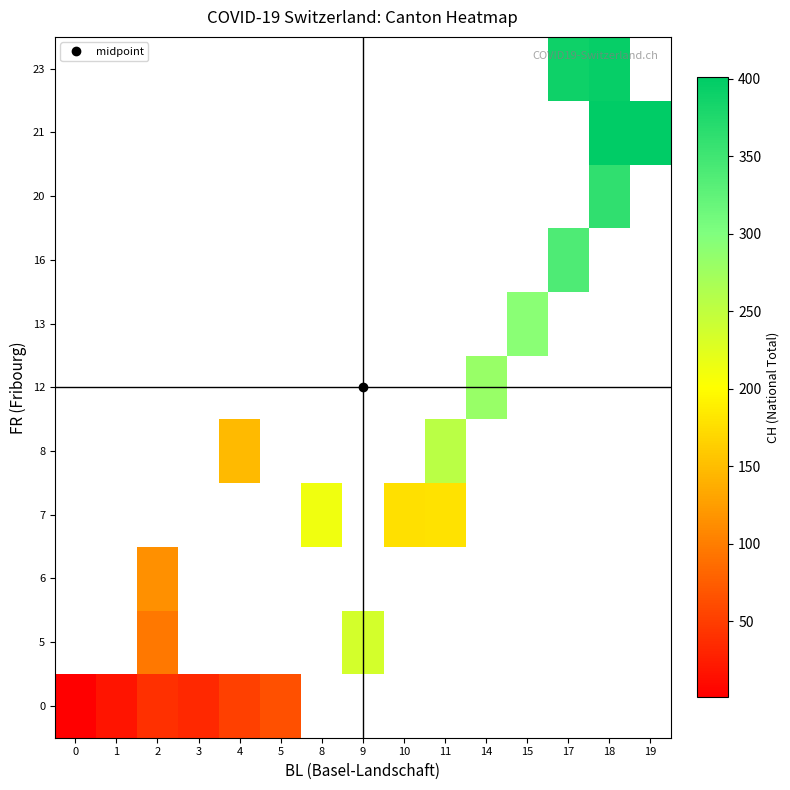

Between 8 and 2, which is larger?

2